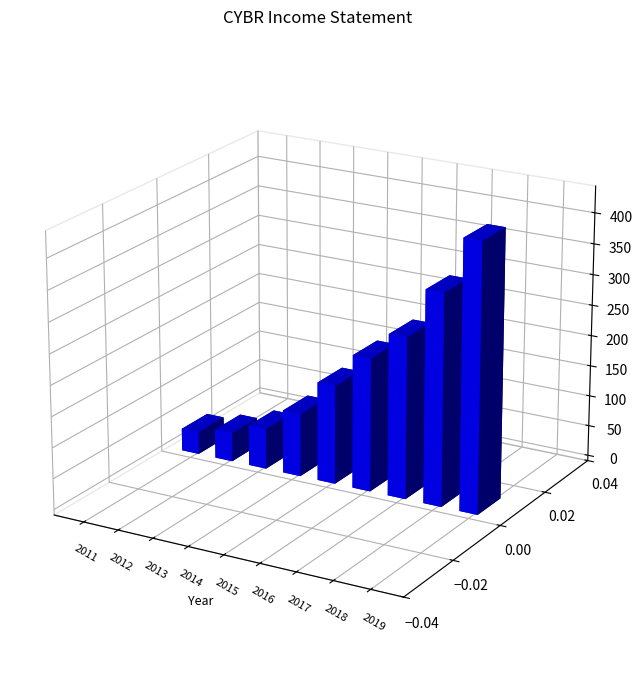

What value does the Total Revenue series have at 2015, to the nearest 100?

160800